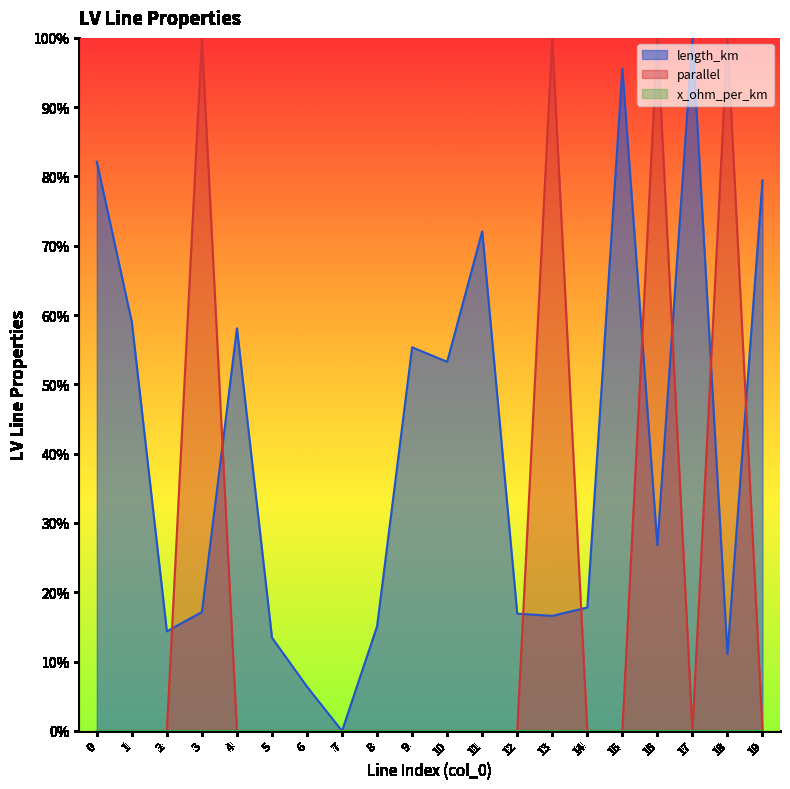

Reading left to right, list all the values displayed in this chart.

length_km: 0.8	0.6	0.1	0.2	0.6	0.1	0.1	0.0	0.2	0.6	0.5	0.7	0.2	0.2	0.2	1.0	0.3	1.0	0.1	0.8
parallel: 0.0	0.0	0.0	1.0	0.0	0.0	0.0	0.0	0.0	0.0	0.0	0.0	0.0	1.0	0.0	0.0	1.0	0.0	1.0	0.0